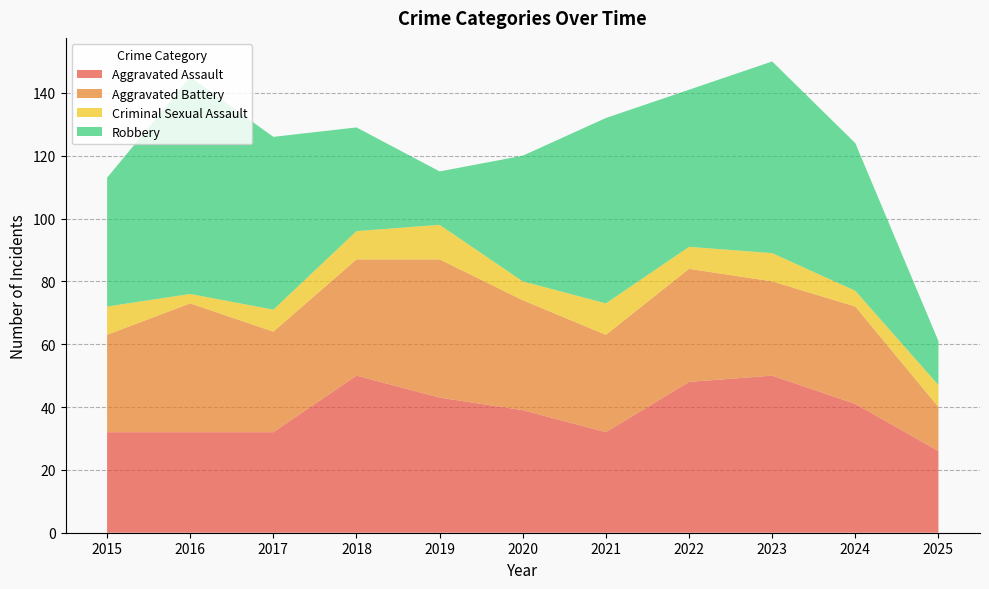

Reading right to left, what are all the values shown in this chart?

Aggravated Assault: 2025=26	2024=41	2023=50	2022=48	2021=32	2020=39	2019=43	2018=50	2017=32	2016=32	2015=32
Aggravated Battery: 2025=14	2024=31	2023=30	2022=36	2021=31	2020=35	2019=44	2018=37	2017=32	2016=41	2015=31
Criminal Sexual Assault: 2025=7	2024=5	2023=9	2022=7	2021=10	2020=6	2019=11	2018=9	2017=7	2016=3	2015=9
Robbery: 2025=14	2024=47	2023=61	2022=50	2021=59	2020=40	2019=17	2018=33	2017=55	2016=69	2015=41